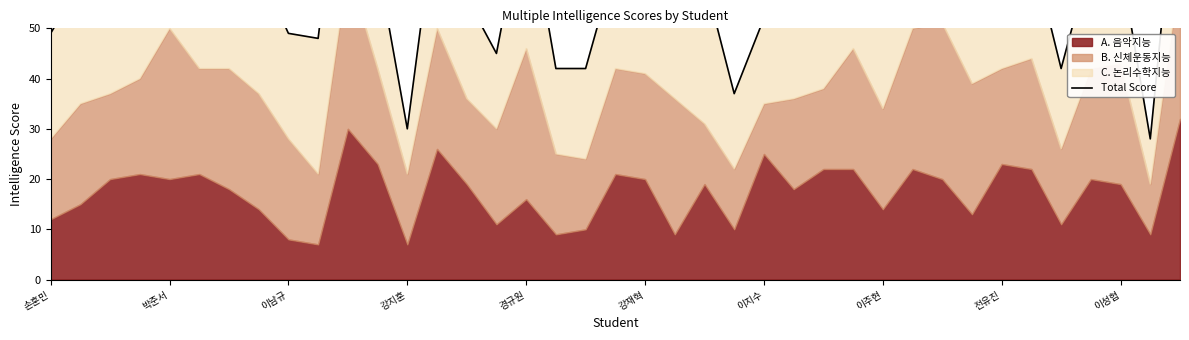

At which category does the chart reach its peak across all series?

10